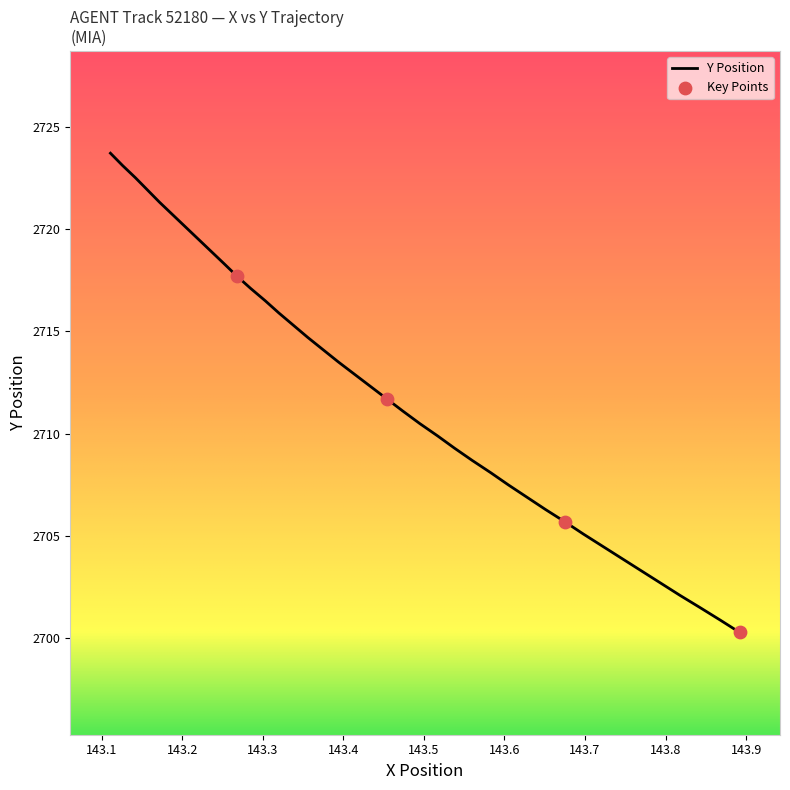

What is the maximum value shown in the chart?

2723.7